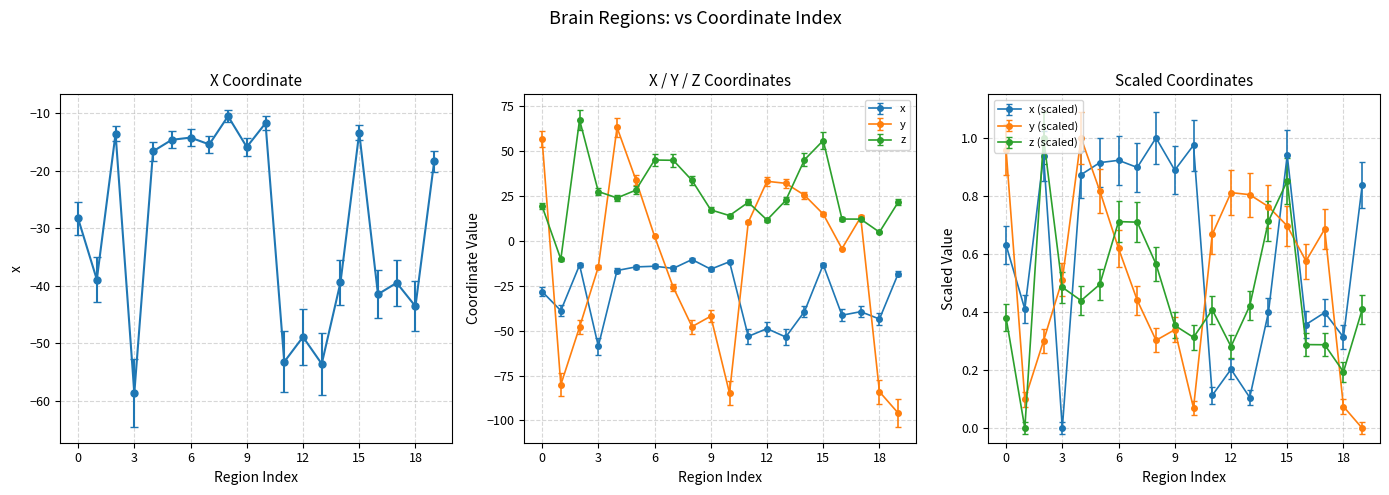

What is the smallest value displayed?

-58.7